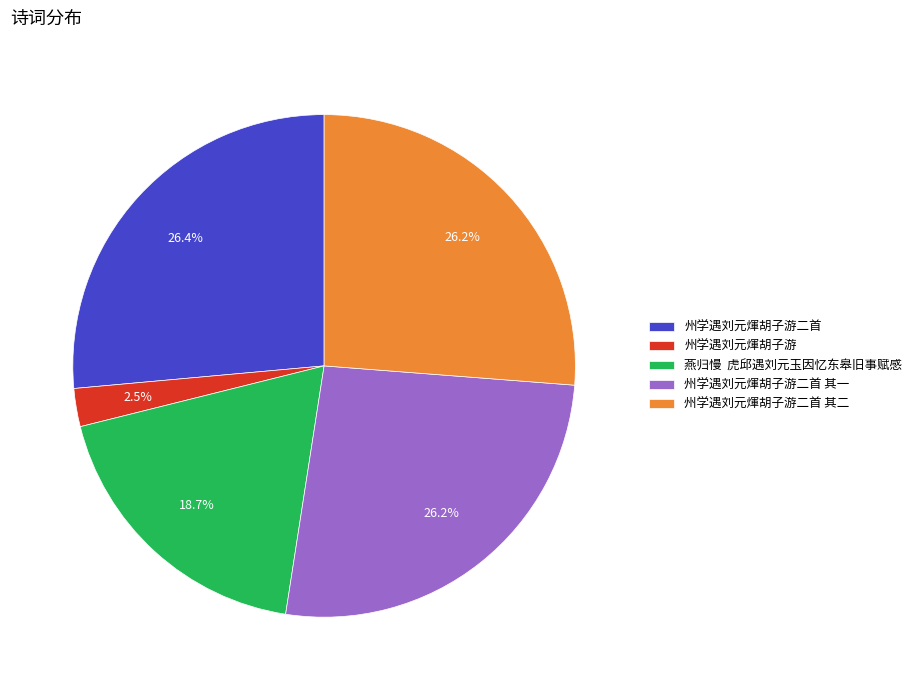

Which slice is the smallest?

州学遇刘元煇胡子游